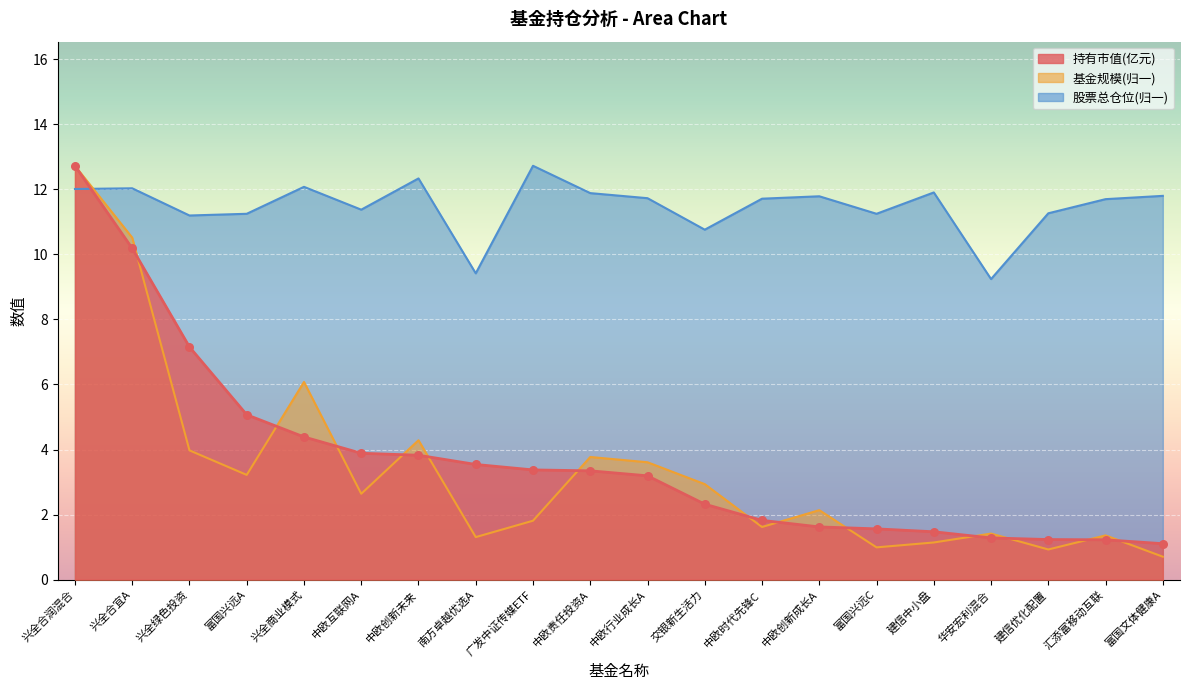

What are all the series names shown in the legend?

持有市值(亿元), 基金规模, 股票总仓位